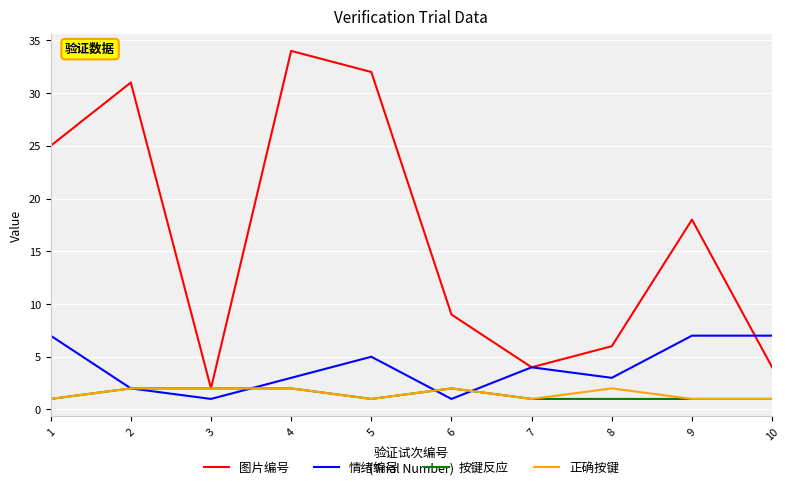

Which series has the largest range (max minus min)?

图片编号